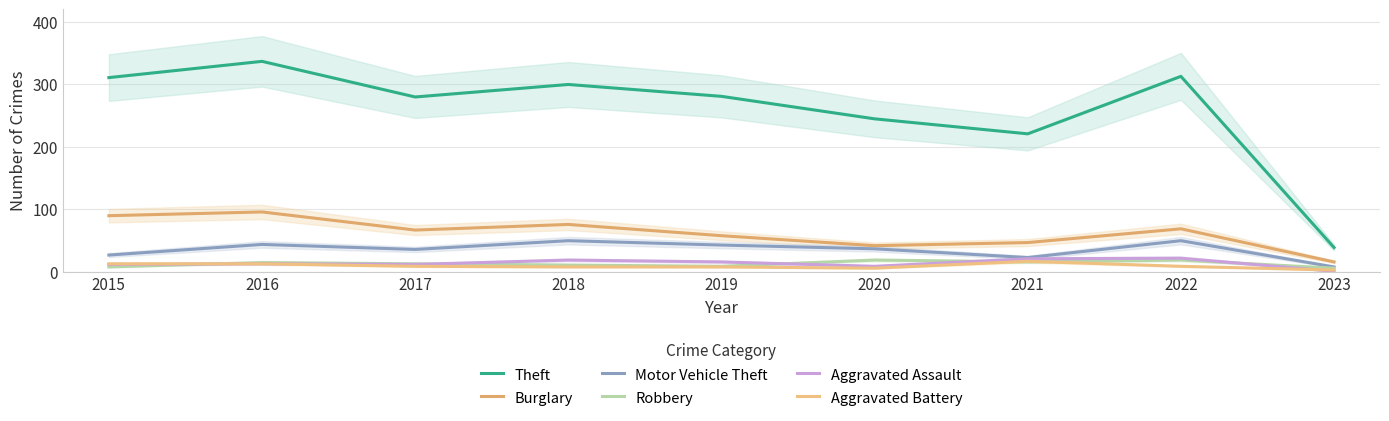

Rank the series at 2015 from highest to lowest value.

Theft, Burglary, Motor Vehicle Theft, Aggravated Battery, Aggravated Assault, Robbery